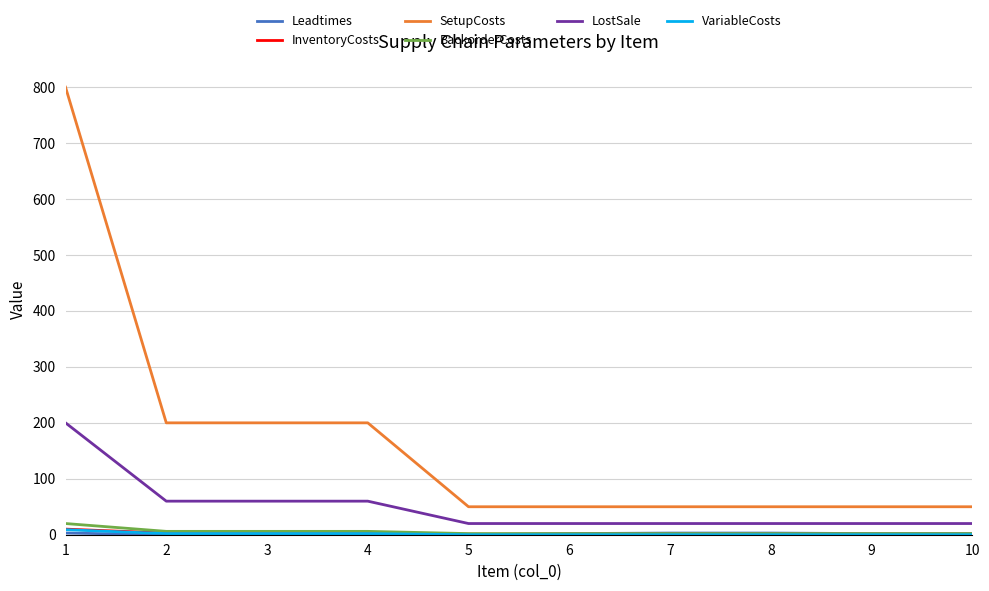

What is the average value of the SetupCosts series?

170